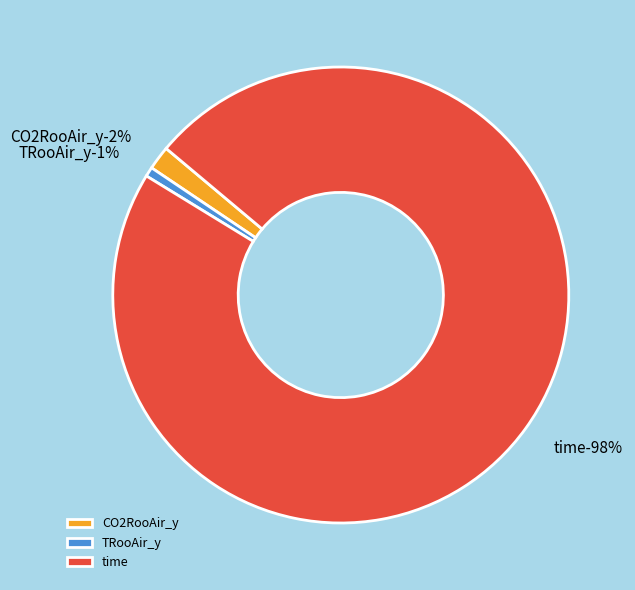

Which category has the biggest portion of the pie?

time